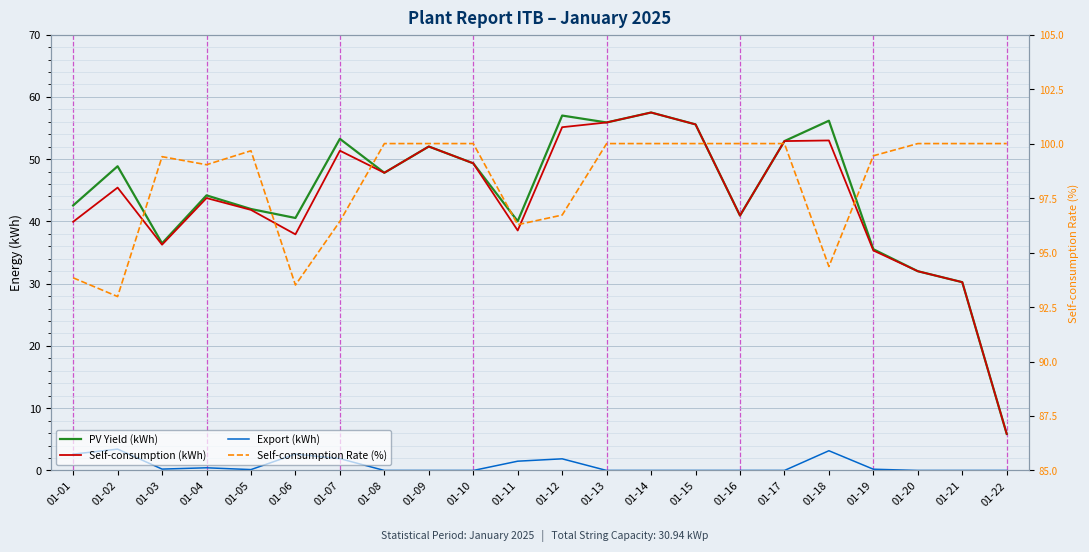

Which has a higher value, 01-03 or 01-02?

01-02